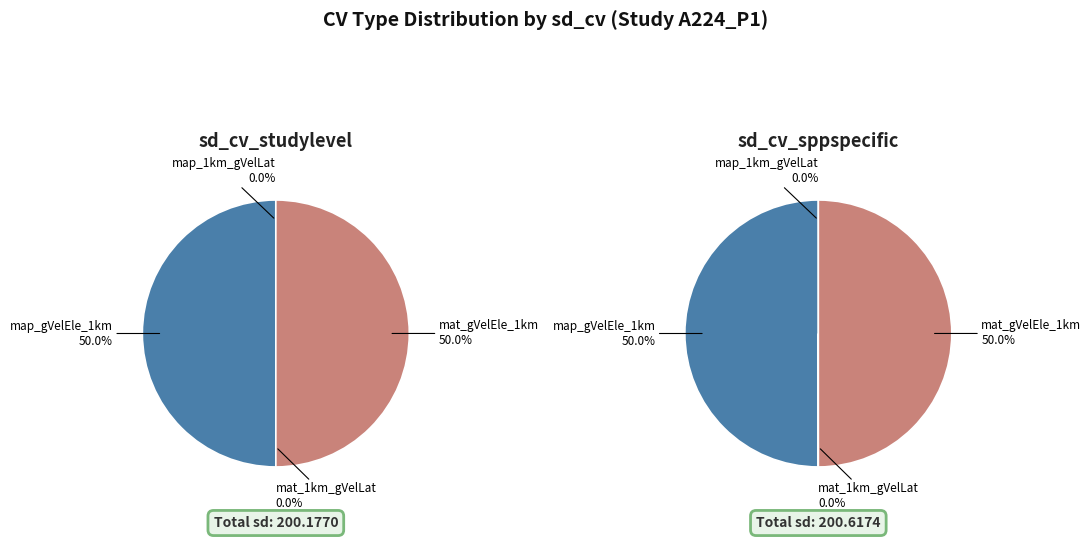

Which has a higher value, mat_gVelEle_1km or map_gVelEle_1km?

mat_gVelEle_1km